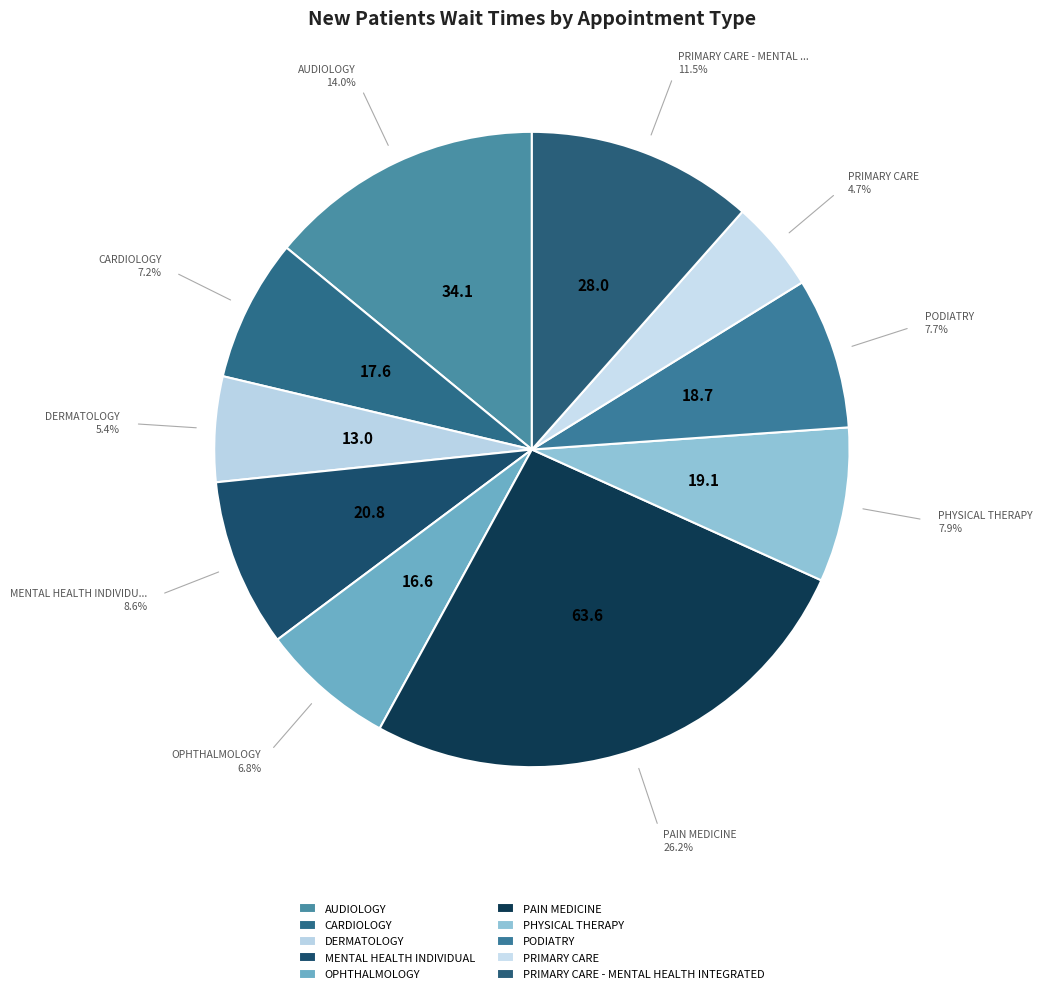

To the nearest percent, what is the average slice percentage?

10%